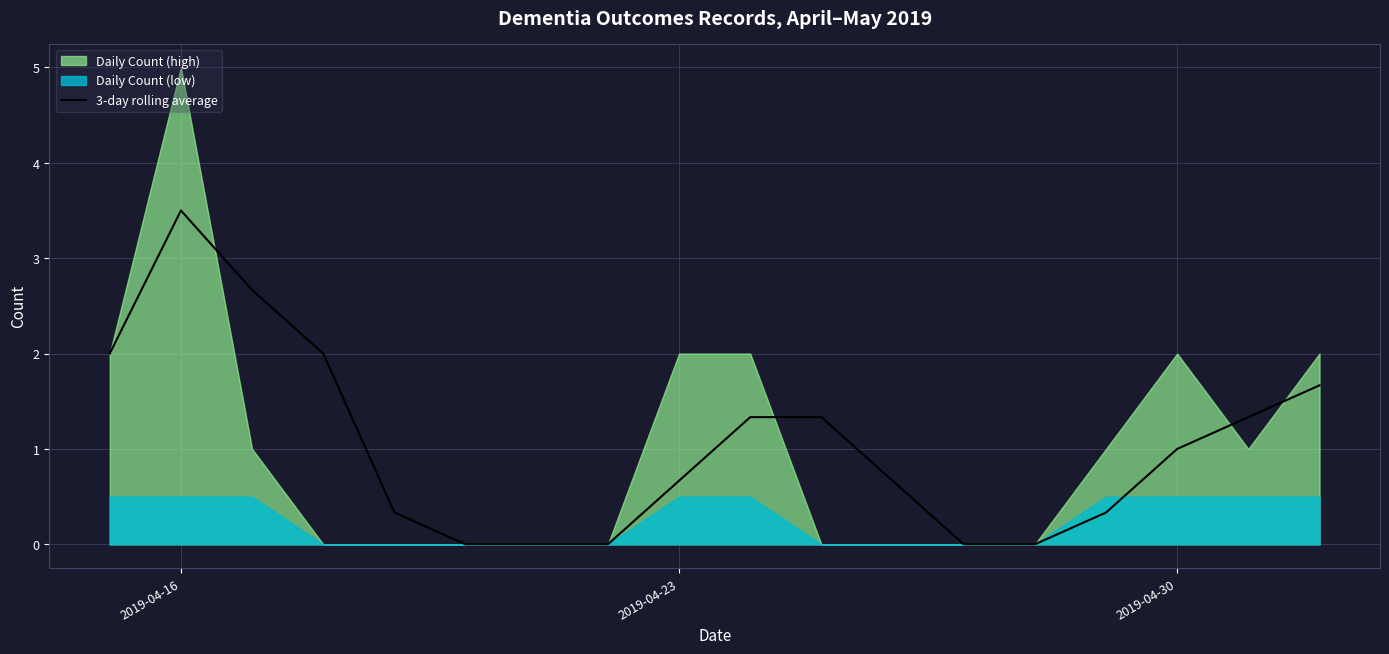

How many lines are shown in the chart?

1